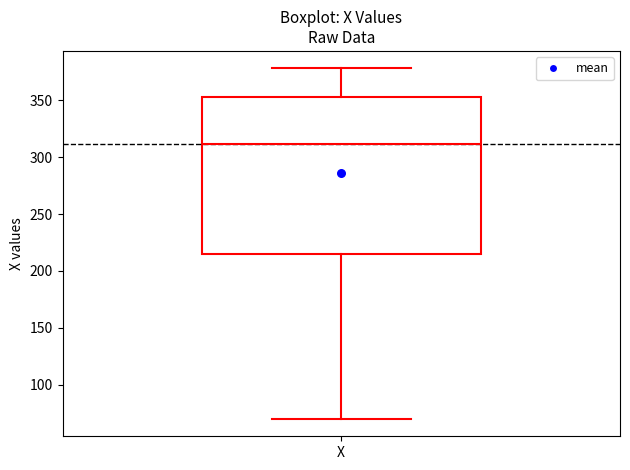

Read this box plot against the y-axis: the position of the median line, the range covered by the box, and the ends of both whiskers. The values are not printed on the chart, so give them approximately, as read against the axis.

median 310, box 215 to 355, whiskers 70 to 380